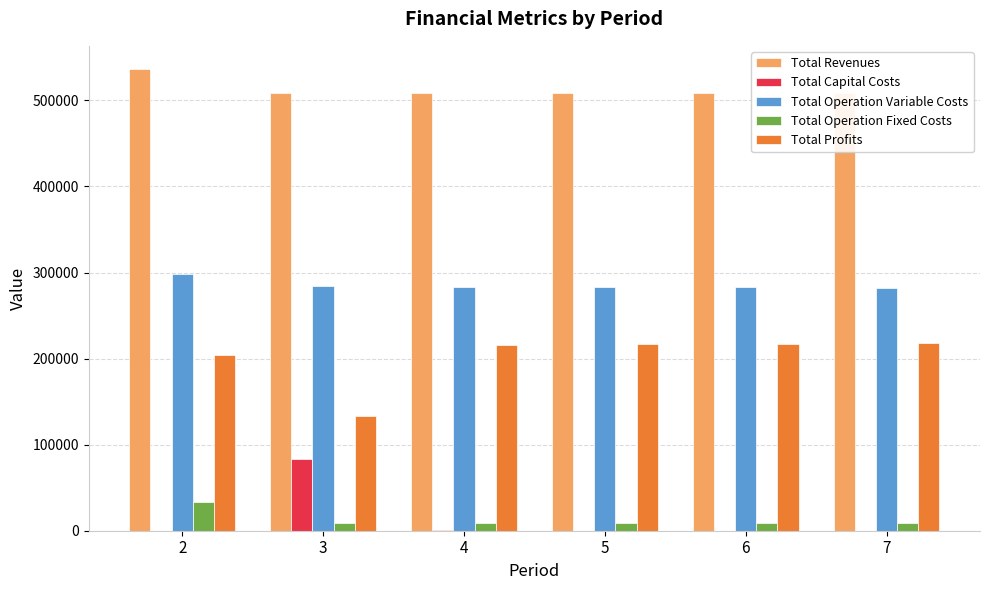

What is the greatest value displayed?

536553.8